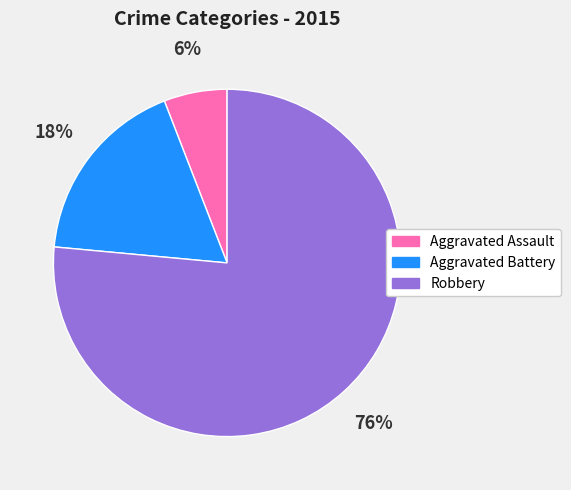

Which has a higher value, Aggravated Assault or Aggravated Battery?

Aggravated Battery